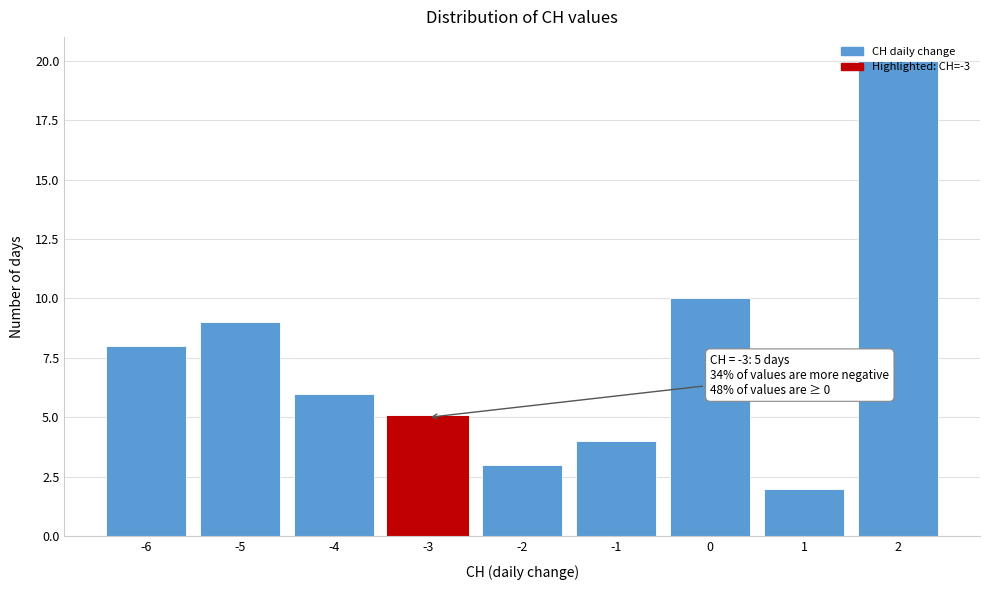

Over which range of the x-axis is the bar tallest?

1.5 to 2.5